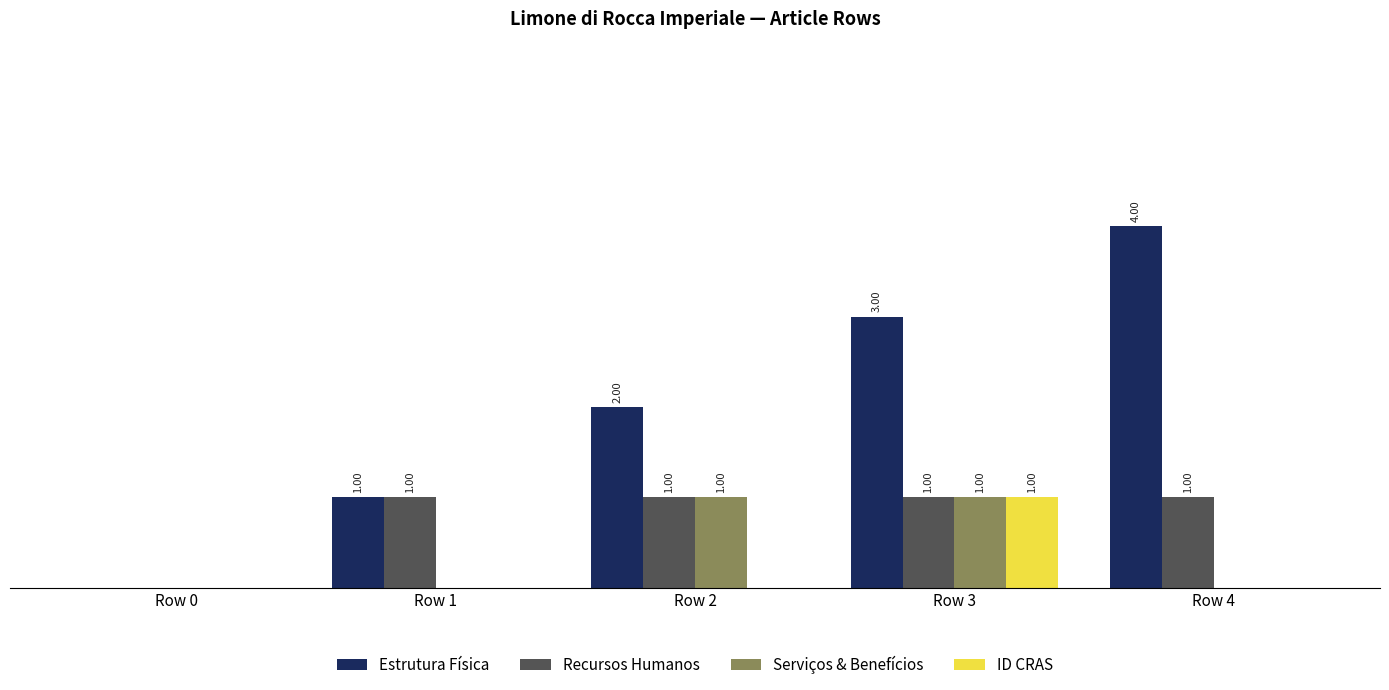

At which category is the sum across all series the highest?

Row 3